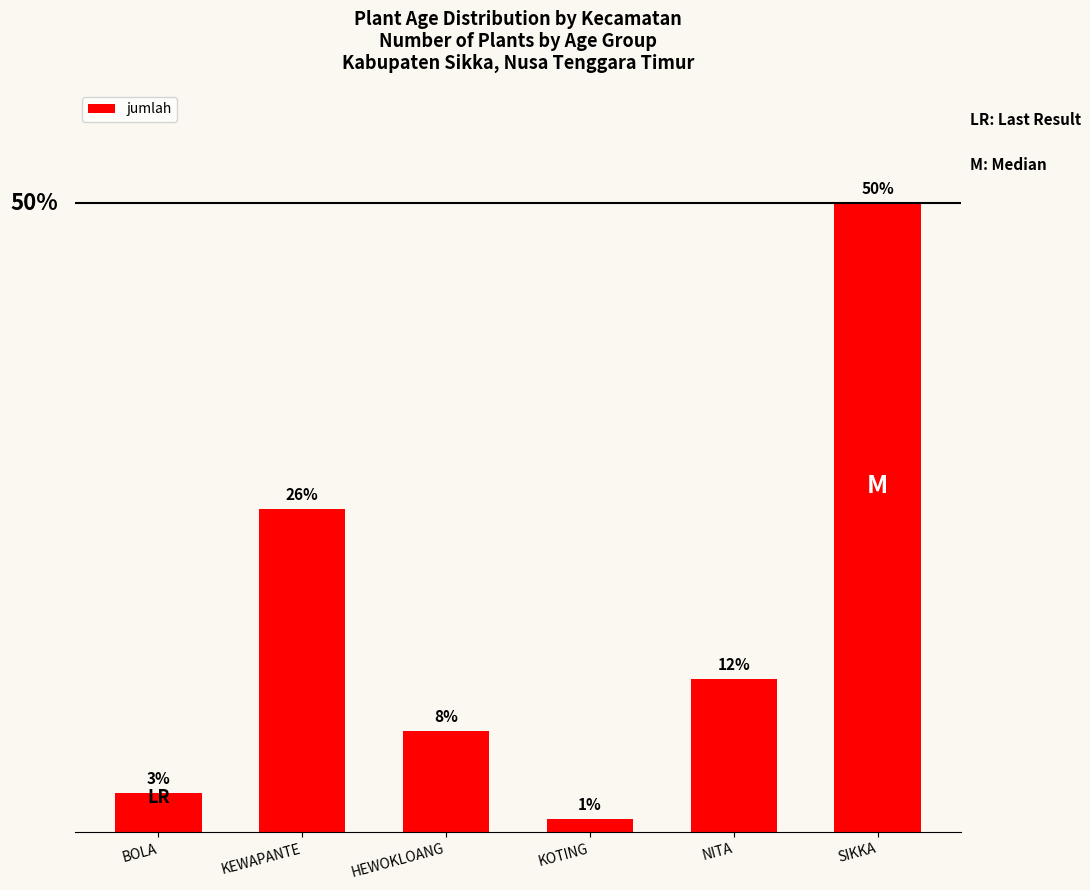

Which label corresponds to the smallest value in the chart?

KOTING